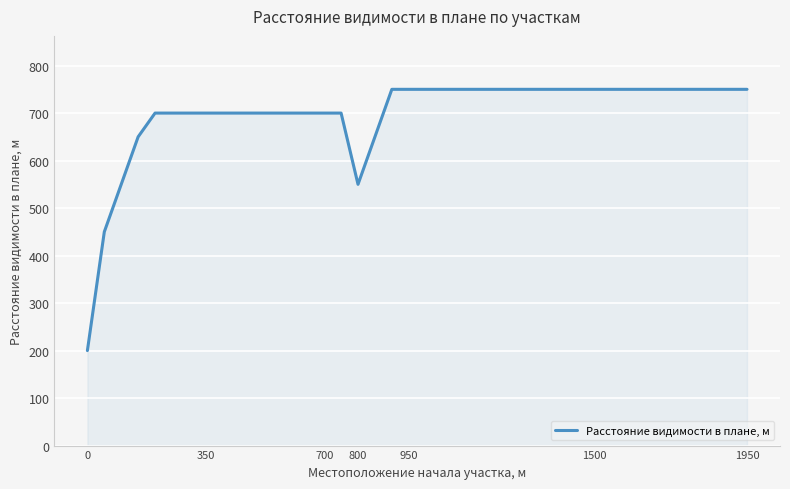

What is the difference between the maximum and minimum values?

550